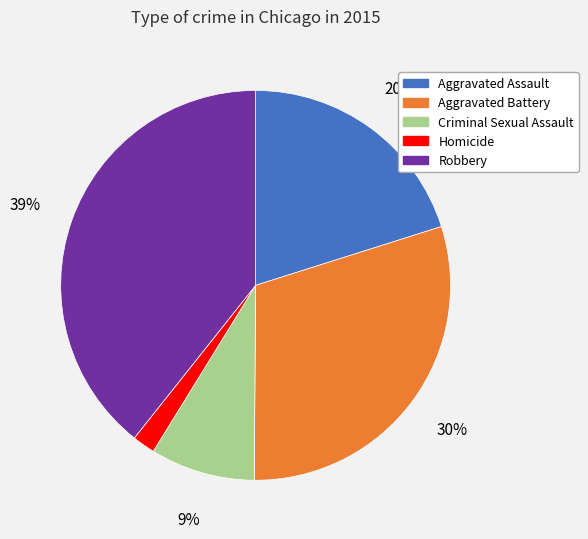

What is the largest slice in the pie chart?

Robbery